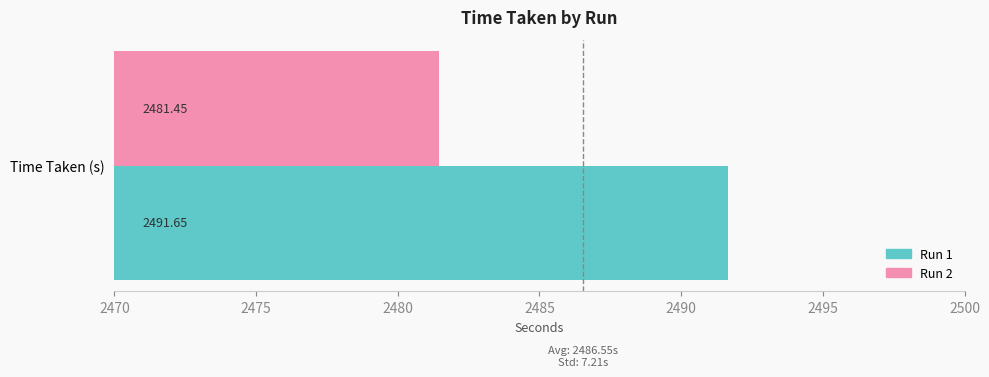

Which series has the widest spread of values?

Run 1